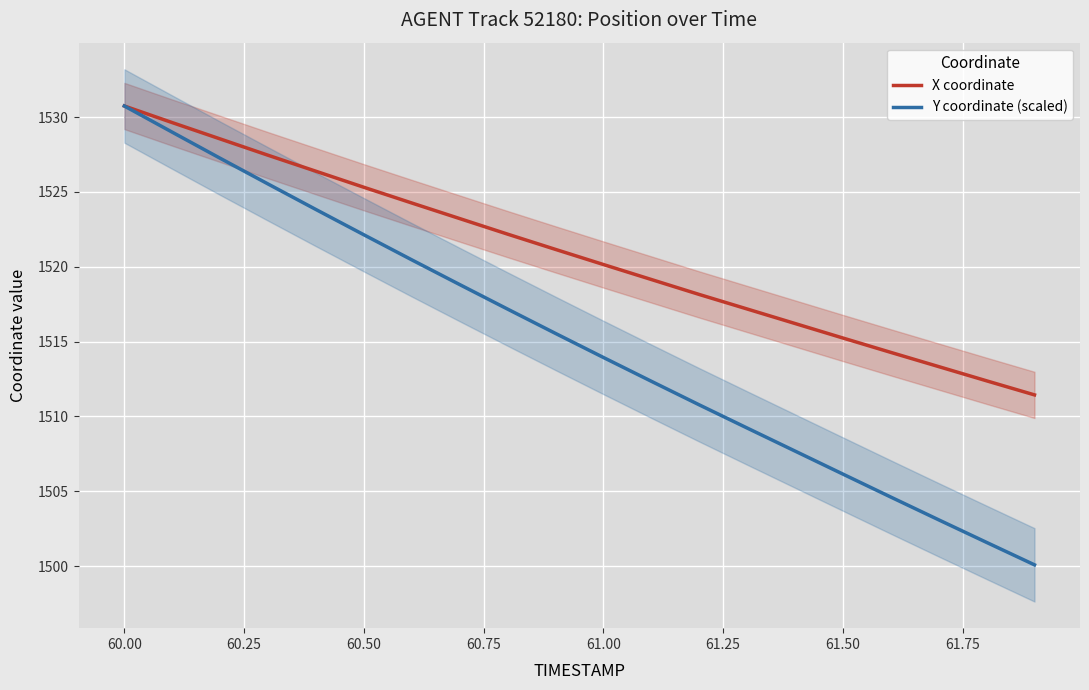

The value of X coordinate at 60.00 is 1530.7. True or false?

True